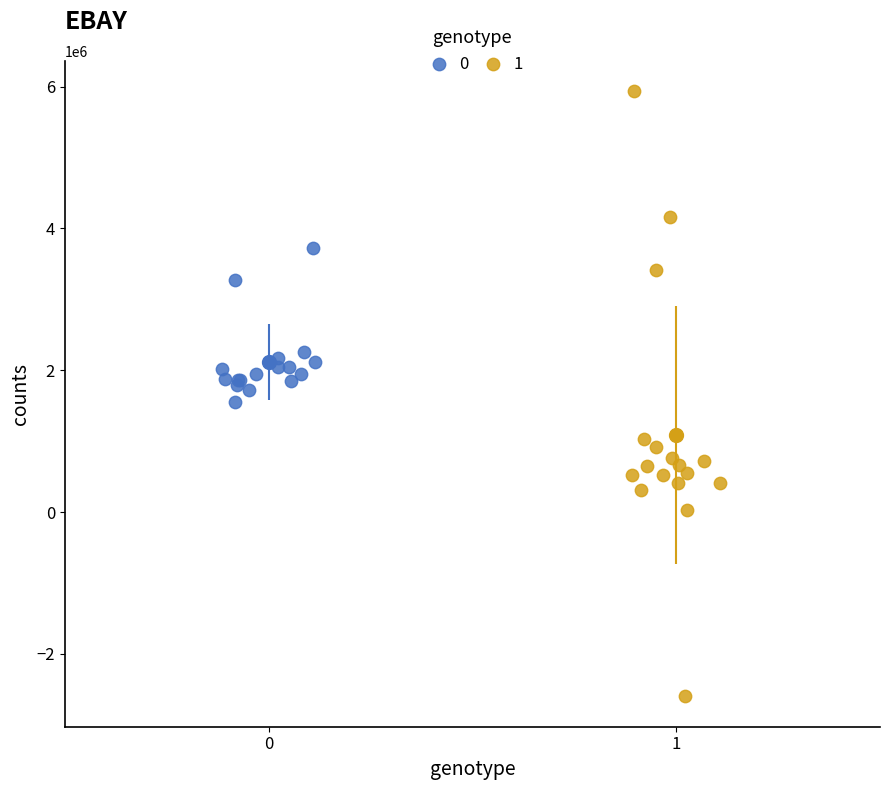

Which series contains the highest Y value?

1